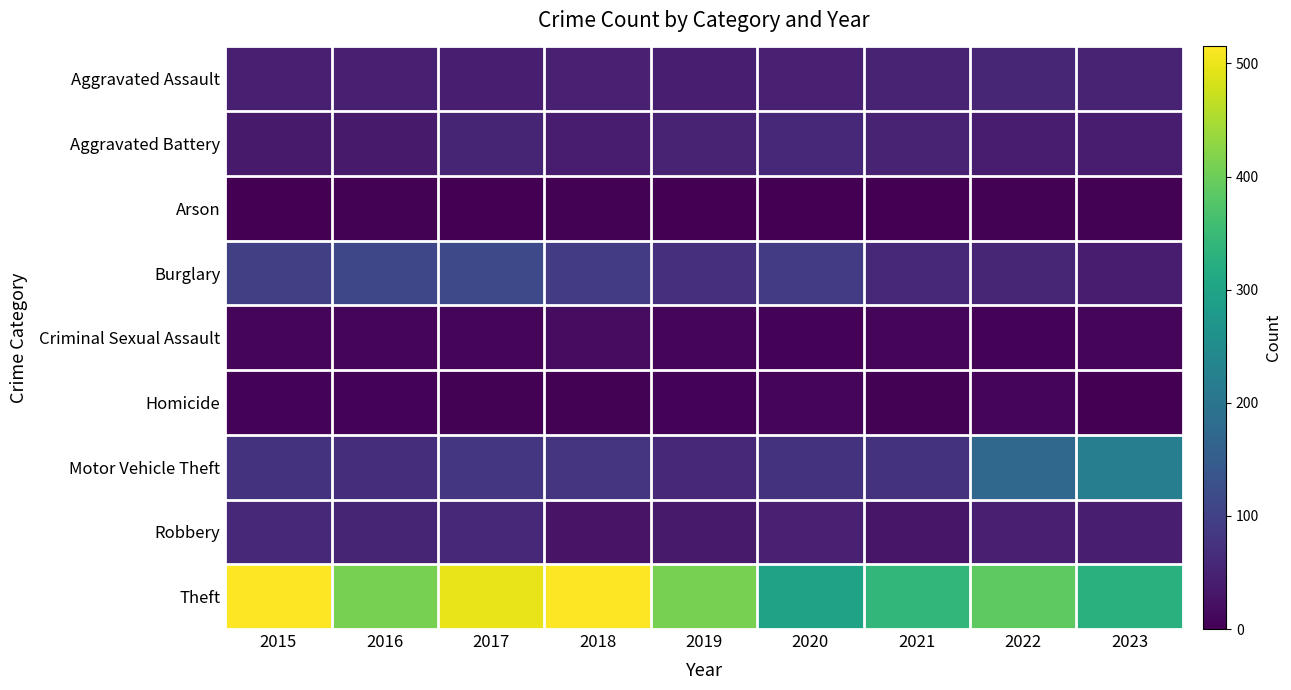

Between 2023 and 2019, which is larger?

2023